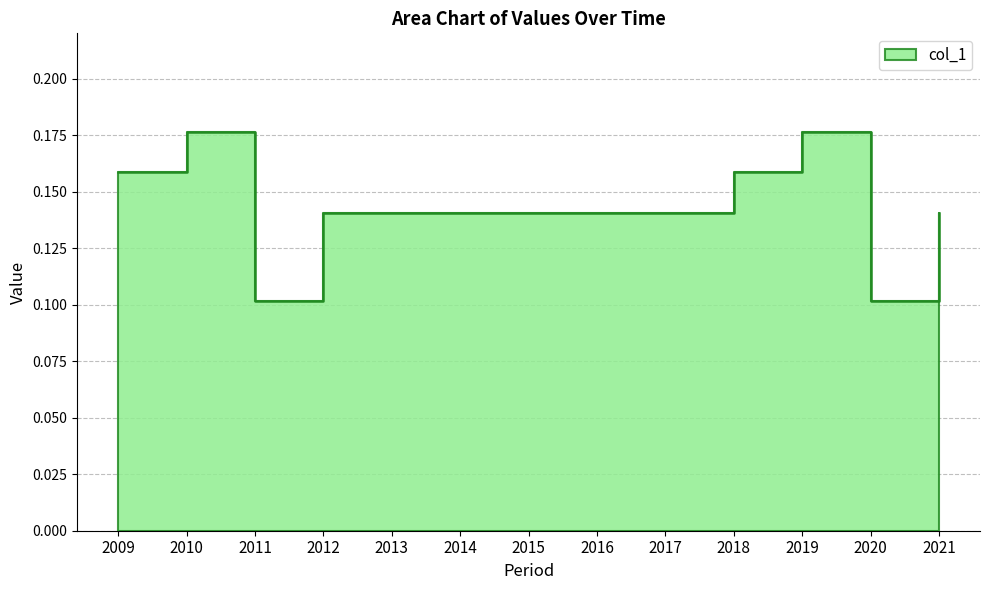

At which category does the data reach its first local peak?

2010